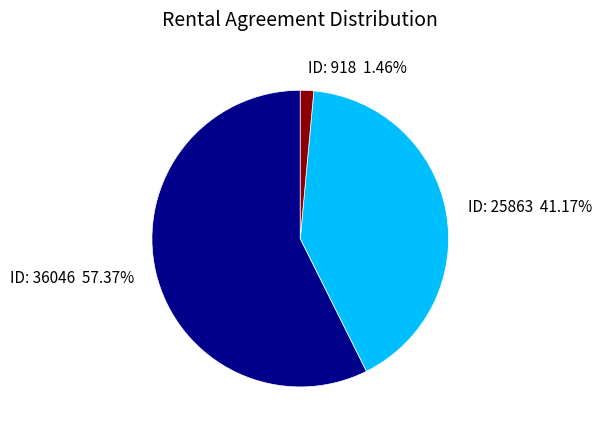

How many slices are in this pie chart?

3